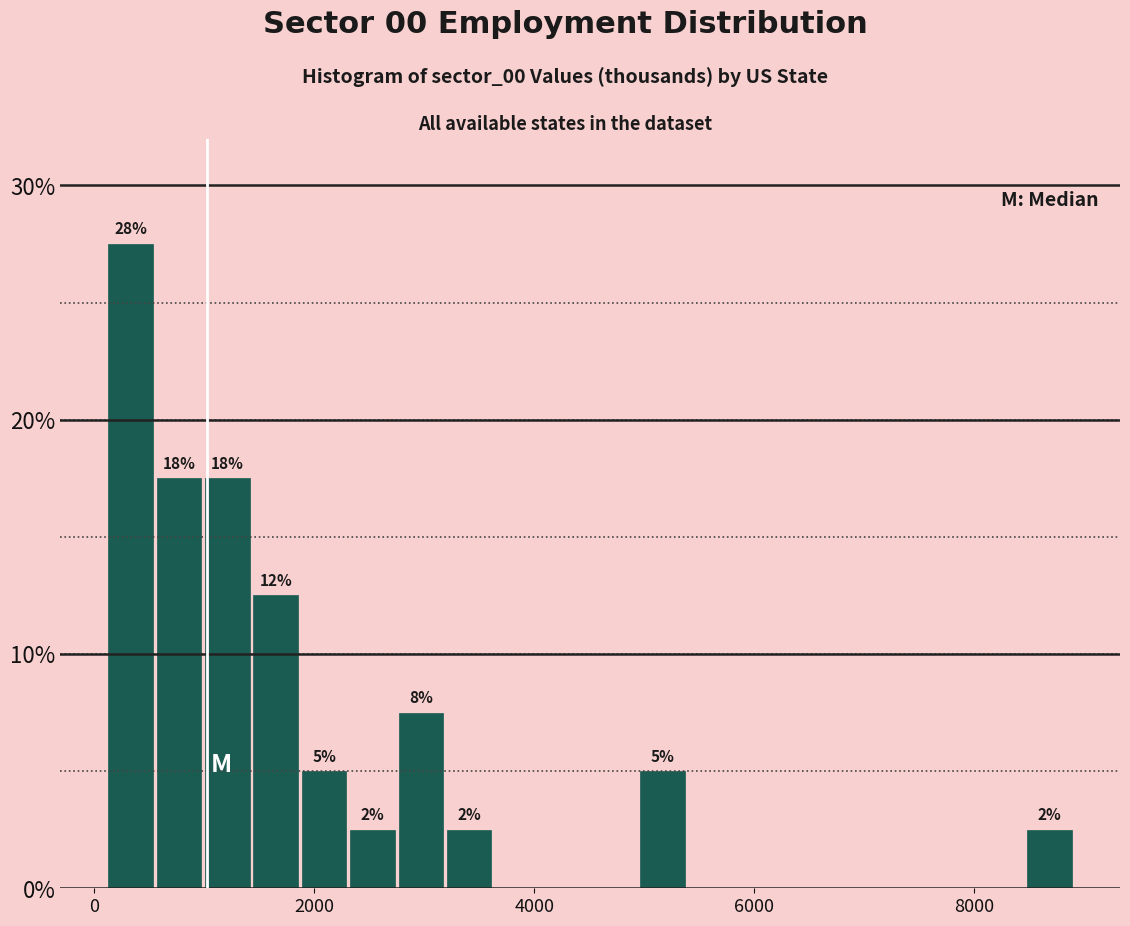

Read against the x-axis, roughly where is the centre of the tallest bar?

400